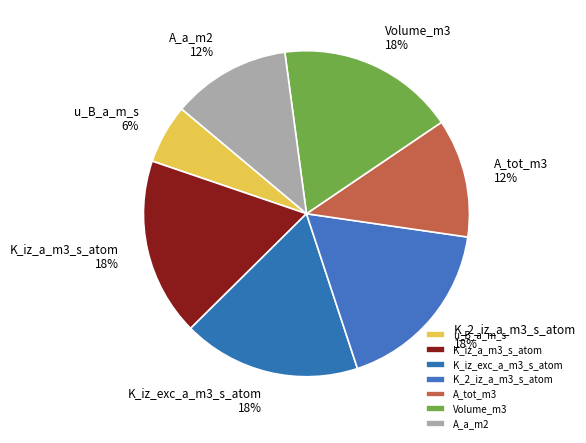

Is there any slice that represents more than half of the pie?

No